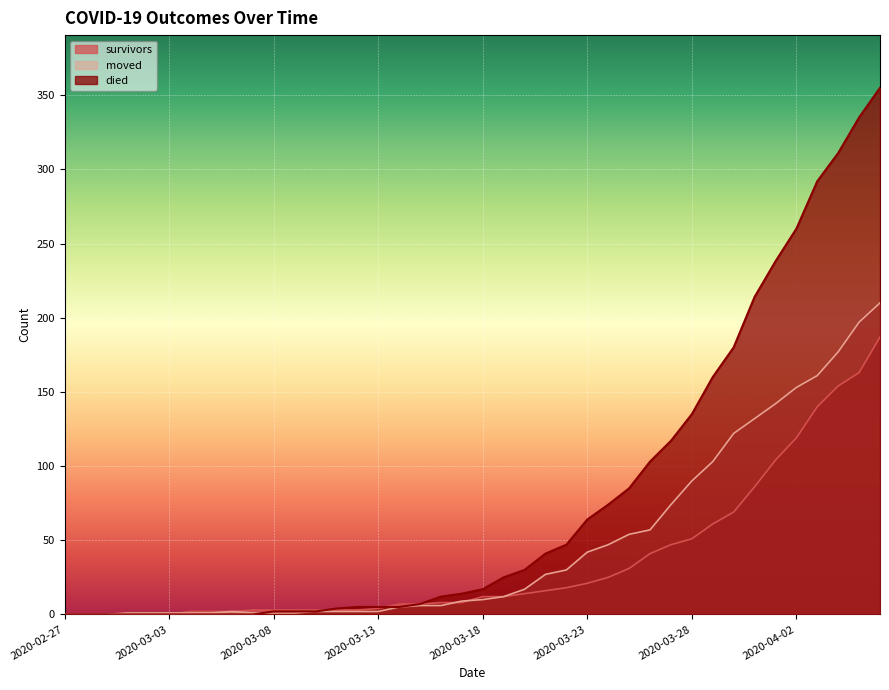

What is the label of the 20th point from the right?

2020-03-18